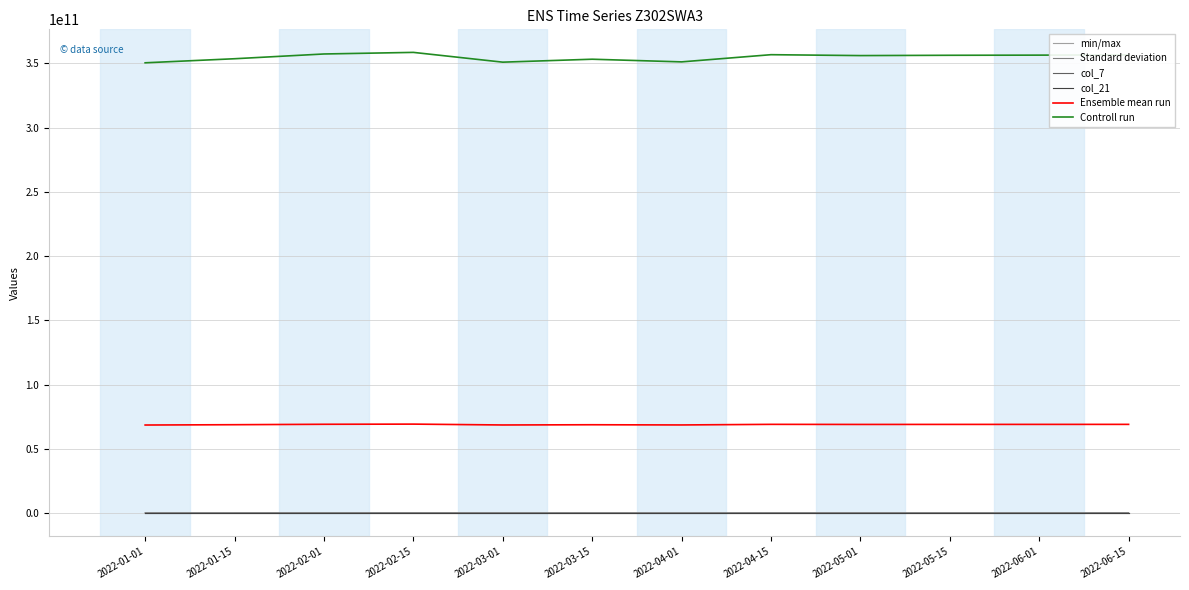

Which series has the largest total across all categories?

Controll run